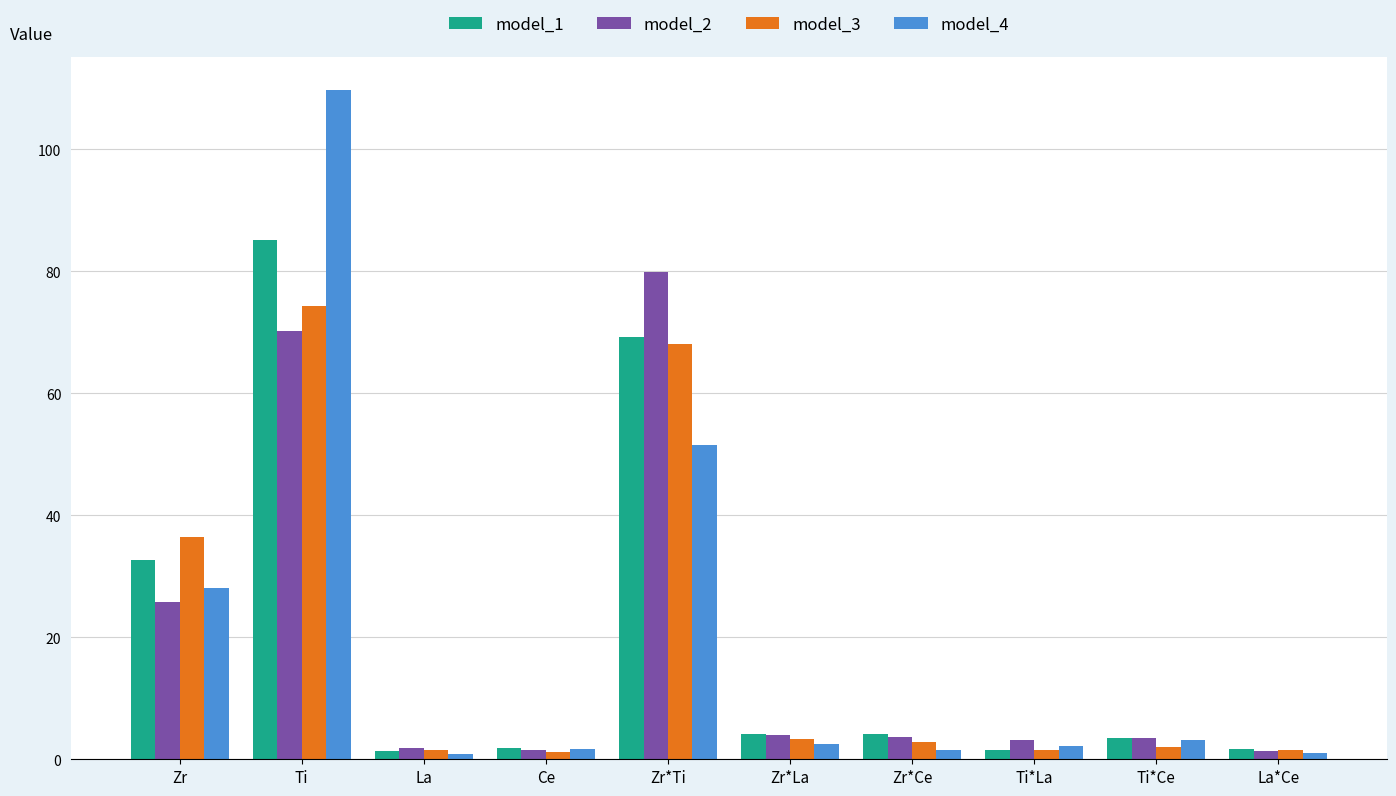

At how many categories does at least one series exceed 23?

3